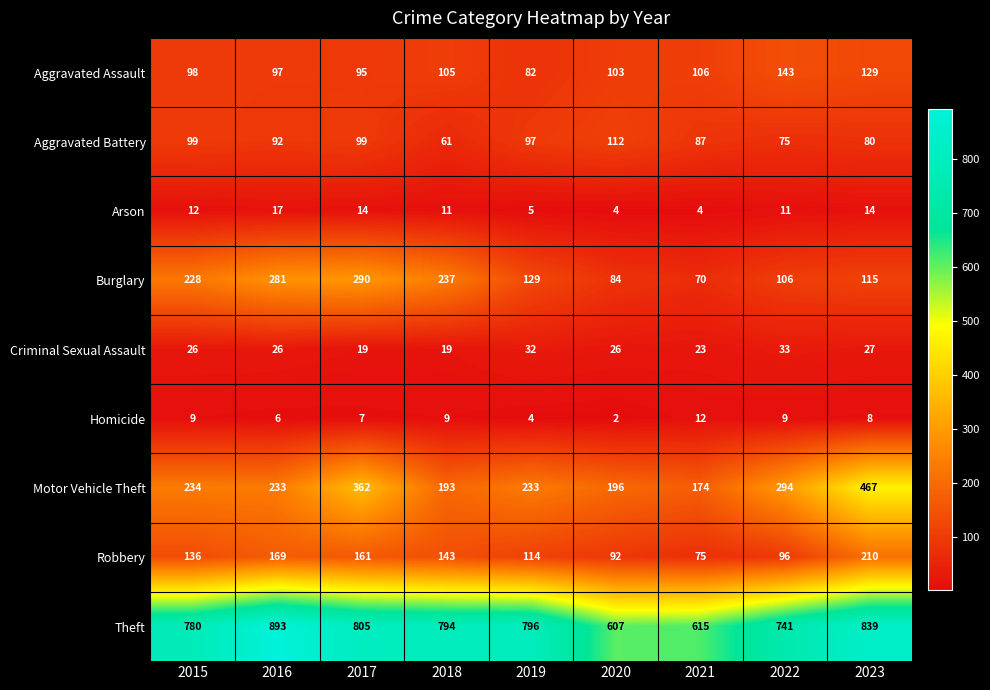

What is the minimum value for Aggravated Assault?

82